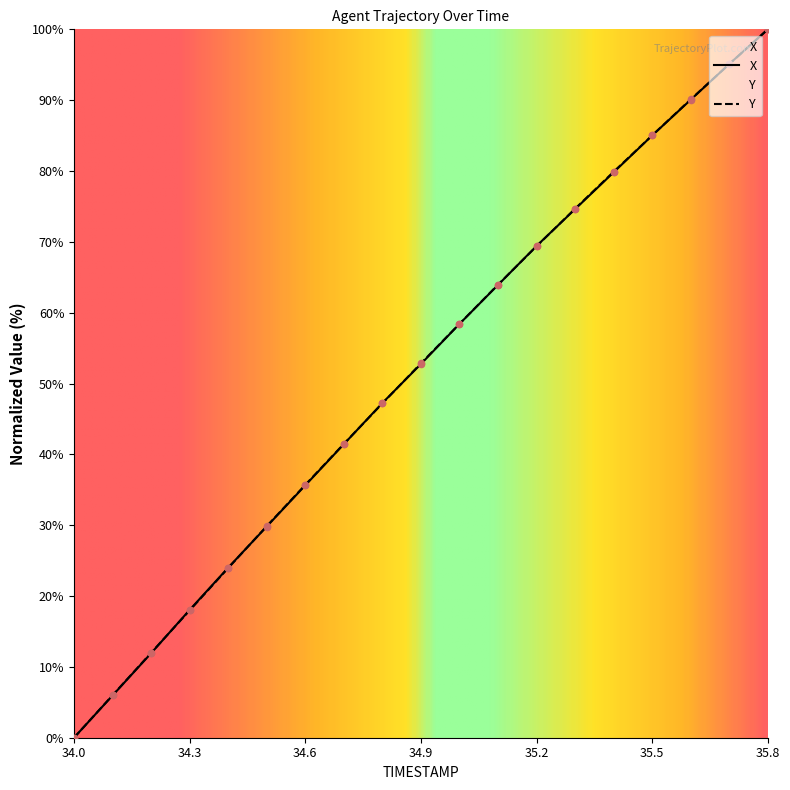

What are all the series names shown in the legend?

X, Y